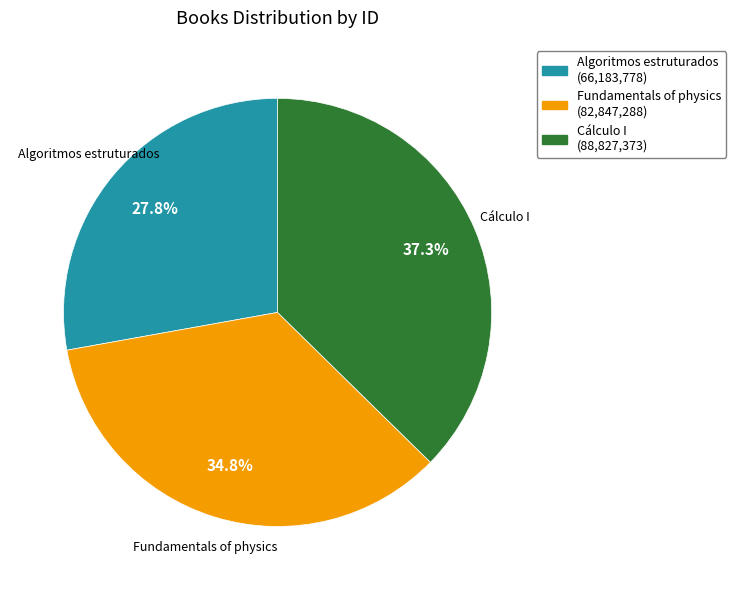

Is it true that Fundamentals of physics is 35% of the pie?

True